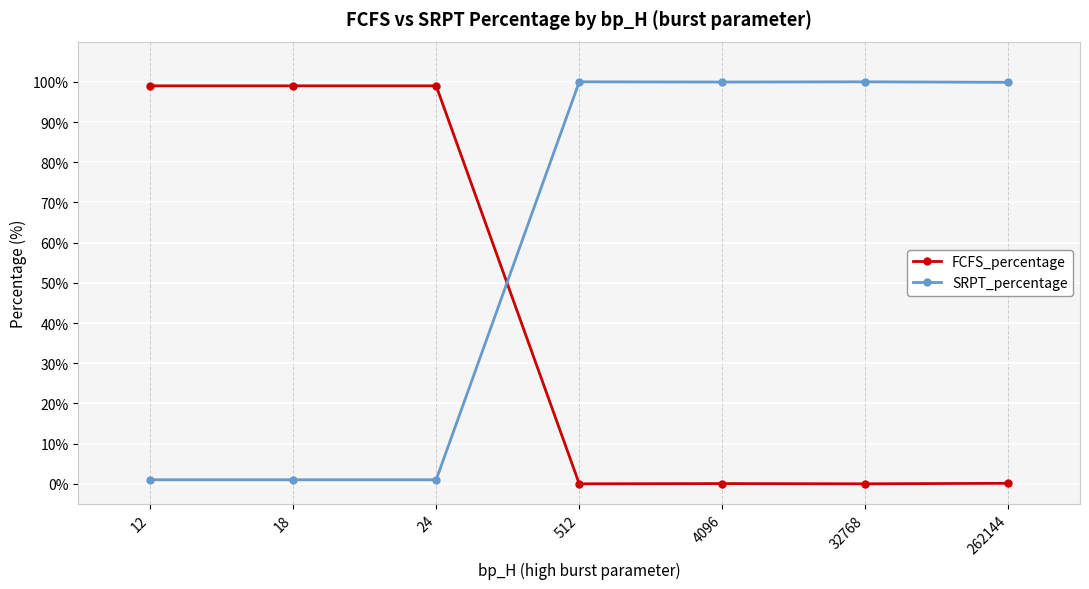

Is this an area chart (filled region under the line)?

No